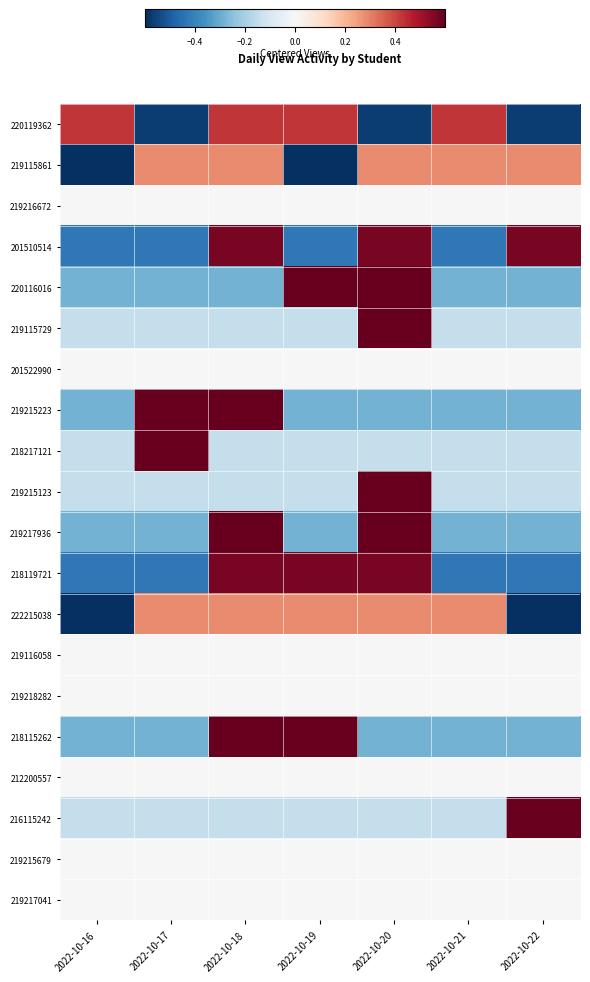

Reading left to right, list all the values displayed in this chart.

220119362: 2022-10-16=0.4	2022-10-17=-0.6	2022-10-18=0.4	2022-10-19=0.4	2022-10-20=-0.6	2022-10-21=0.4	2022-10-22=-0.6
219115861: 2022-10-16=-0.7	2022-10-17=0.3	2022-10-18=0.3	2022-10-19=-0.7	2022-10-20=0.3	2022-10-21=0.3	2022-10-22=0.3
219216672: 2022-10-16=0.0	2022-10-17=0.0	2022-10-18=0.0	2022-10-19=0.0	2022-10-20=0.0	2022-10-21=0.0	2022-10-22=0.0
201510514: 2022-10-16=-0.4	2022-10-17=-0.4	2022-10-18=0.6	2022-10-19=-0.4	2022-10-20=0.6	2022-10-21=-0.4	2022-10-22=0.6
220116016: 2022-10-16=-0.3	2022-10-17=-0.3	2022-10-18=-0.3	2022-10-19=0.7	2022-10-20=0.7	2022-10-21=-0.3	2022-10-22=-0.3
219115729: 2022-10-16=-0.1	2022-10-17=-0.1	2022-10-18=-0.1	2022-10-19=-0.1	2022-10-20=0.9	2022-10-21=-0.1	2022-10-22=-0.1
201522990: 2022-10-16=0.0	2022-10-17=0.0	2022-10-18=0.0	2022-10-19=0.0	2022-10-20=0.0	2022-10-21=0.0	2022-10-22=0.0
219215223: 2022-10-16=-0.3	2022-10-17=0.7	2022-10-18=0.7	2022-10-19=-0.3	2022-10-20=-0.3	2022-10-21=-0.3	2022-10-22=-0.3
218217121: 2022-10-16=-0.1	2022-10-17=0.9	2022-10-18=-0.1	2022-10-19=-0.1	2022-10-20=-0.1	2022-10-21=-0.1	2022-10-22=-0.1
219215123: 2022-10-16=-0.1	2022-10-17=-0.1	2022-10-18=-0.1	2022-10-19=-0.1	2022-10-20=0.9	2022-10-21=-0.1	2022-10-22=-0.1
219217936: 2022-10-16=-0.3	2022-10-17=-0.3	2022-10-18=0.7	2022-10-19=-0.3	2022-10-20=0.7	2022-10-21=-0.3	2022-10-22=-0.3
218119721: 2022-10-16=-0.4	2022-10-17=-0.4	2022-10-18=0.6	2022-10-19=0.6	2022-10-20=0.6	2022-10-21=-0.4	2022-10-22=-0.4
222215038: 2022-10-16=-0.7	2022-10-17=0.3	2022-10-18=0.3	2022-10-19=0.3	2022-10-20=0.3	2022-10-21=0.3	2022-10-22=-0.7
219116058: 2022-10-16=0.0	2022-10-17=0.0	2022-10-18=0.0	2022-10-19=0.0	2022-10-20=0.0	2022-10-21=0.0	2022-10-22=0.0
219218282: 2022-10-16=0.0	2022-10-17=0.0	2022-10-18=0.0	2022-10-19=0.0	2022-10-20=0.0	2022-10-21=0.0	2022-10-22=0.0
218115262: 2022-10-16=-0.3	2022-10-17=-0.3	2022-10-18=0.7	2022-10-19=0.7	2022-10-20=-0.3	2022-10-21=-0.3	2022-10-22=-0.3
212200557: 2022-10-16=0.0	2022-10-17=0.0	2022-10-18=0.0	2022-10-19=0.0	2022-10-20=0.0	2022-10-21=0.0	2022-10-22=0.0
216115242: 2022-10-16=-0.1	2022-10-17=-0.1	2022-10-18=-0.1	2022-10-19=-0.1	2022-10-20=-0.1	2022-10-21=-0.1	2022-10-22=0.9
219215679: 2022-10-16=0.0	2022-10-17=0.0	2022-10-18=0.0	2022-10-19=0.0	2022-10-20=0.0	2022-10-21=0.0	2022-10-22=0.0
219217041: 2022-10-16=0.0	2022-10-17=0.0	2022-10-18=0.0	2022-10-19=0.0	2022-10-20=0.0	2022-10-21=0.0	2022-10-22=0.0